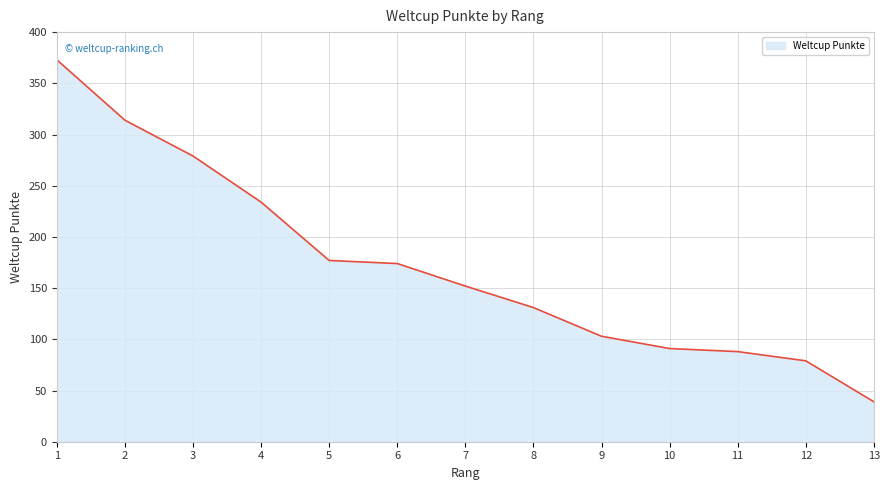

What is the greatest value displayed?

373